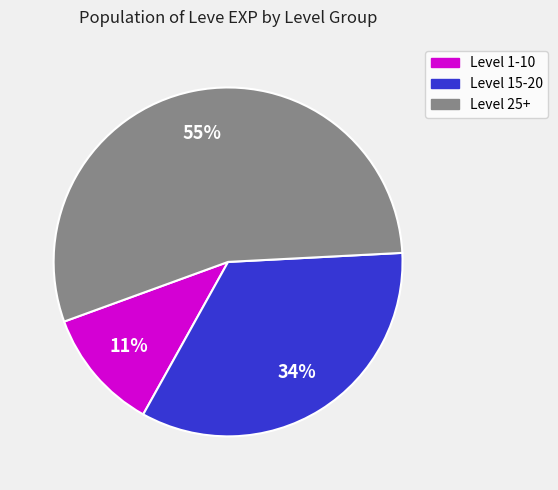

Count the number of slices in the pie.

3